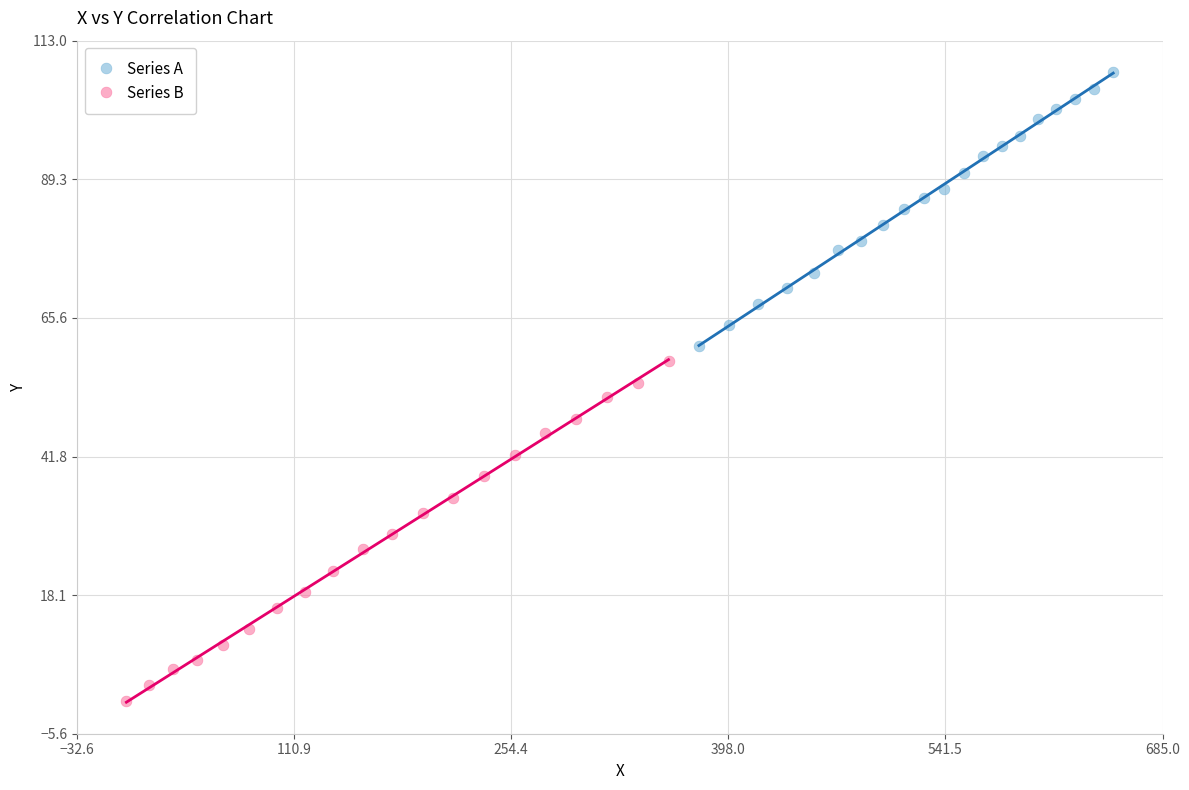

Which series has the widest spread of Y values?

Series B